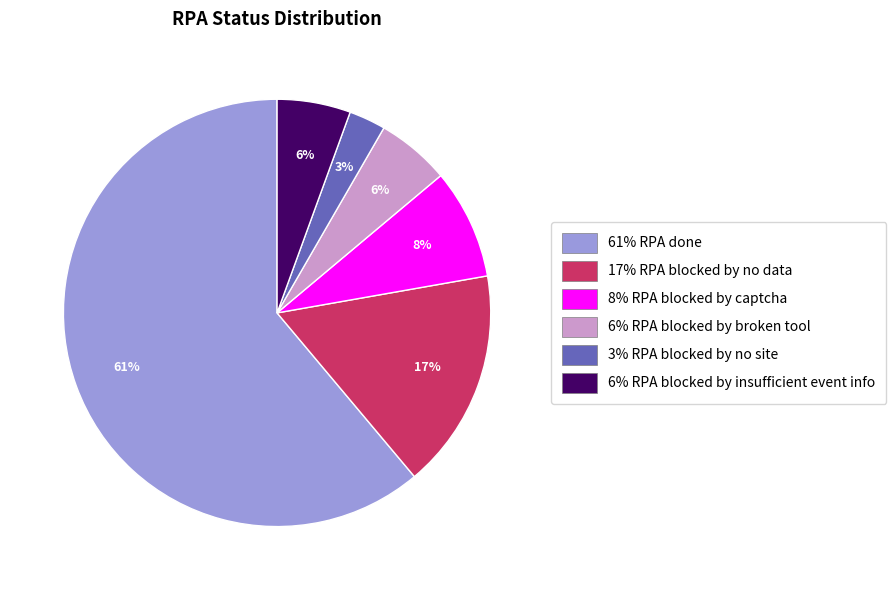

Does any single category account for the majority?

Yes